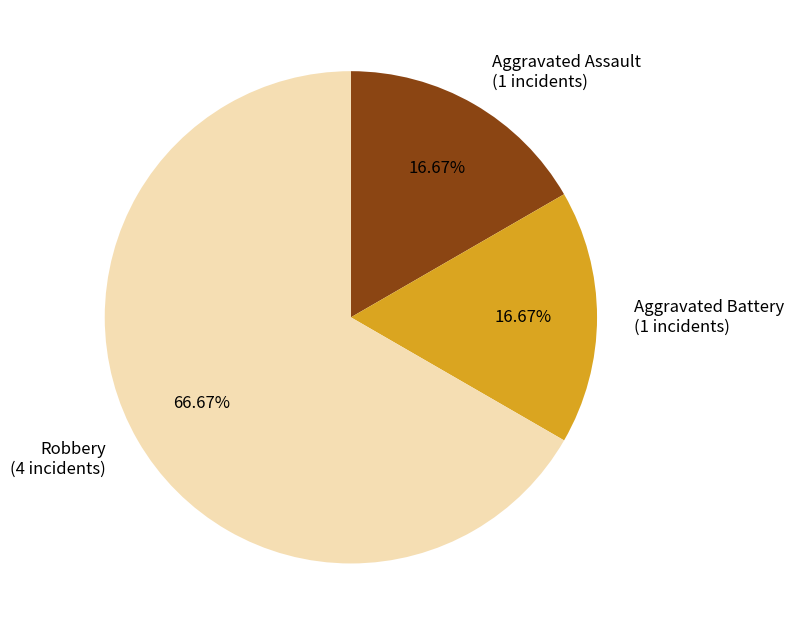

What is the largest slice in the pie chart?

Robbery